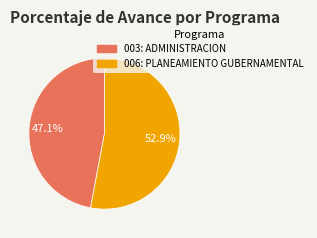

True or false: 003: ADMINISTRACION accounts for 47% of the total.

True